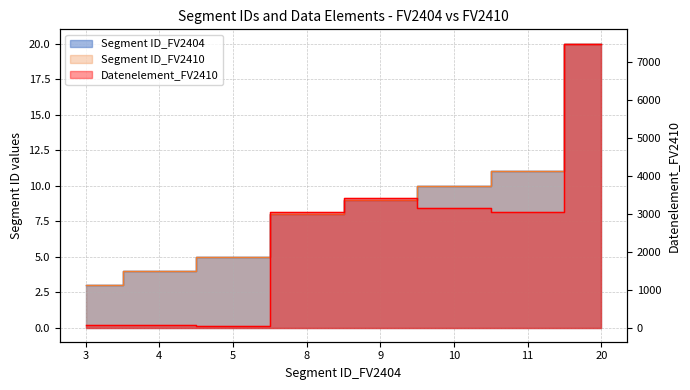

List the labels in order of Segment ID_FV2404 value, largest first.

20, 11, 10, 9, 8, 5, 4, 3